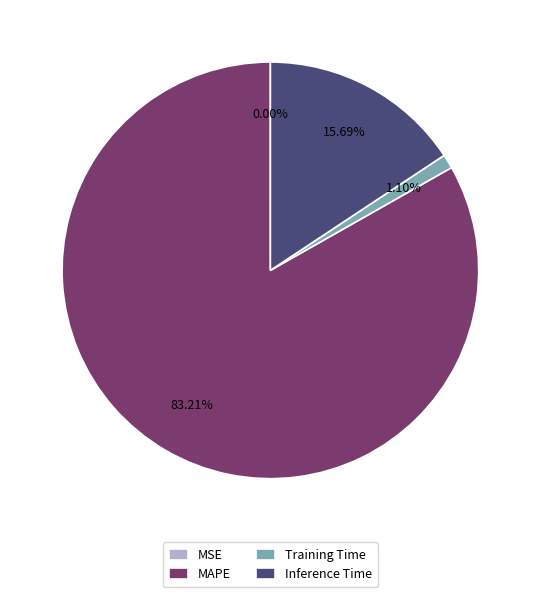

To the nearest percent, what is the difference between the largest and smallest slice percentages?

83%